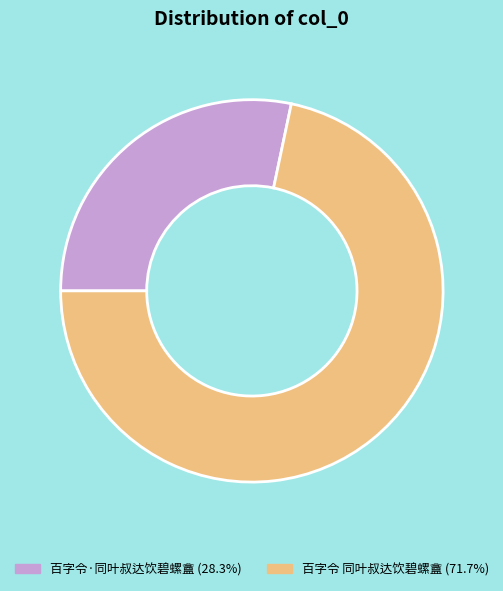

Which has a higher value, 百字令·同叶叔达饮碧螺盦 or 百字令 同叶叔达饮碧螺盦?

百字令 同叶叔达饮碧螺盦